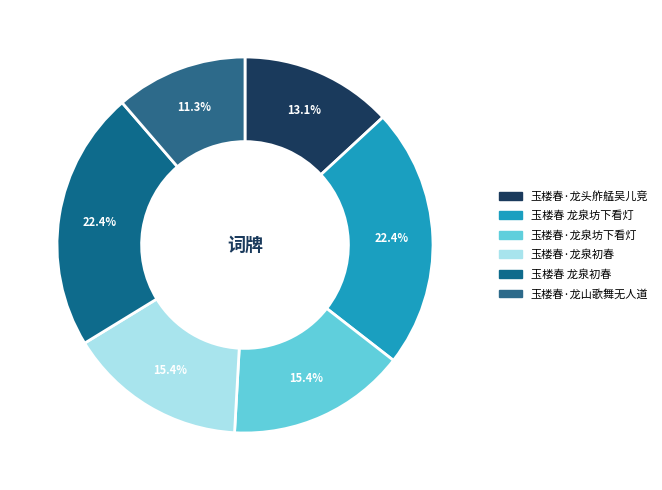

Is it true that 玉楼春 龙泉初春 is 22% of the pie?

True